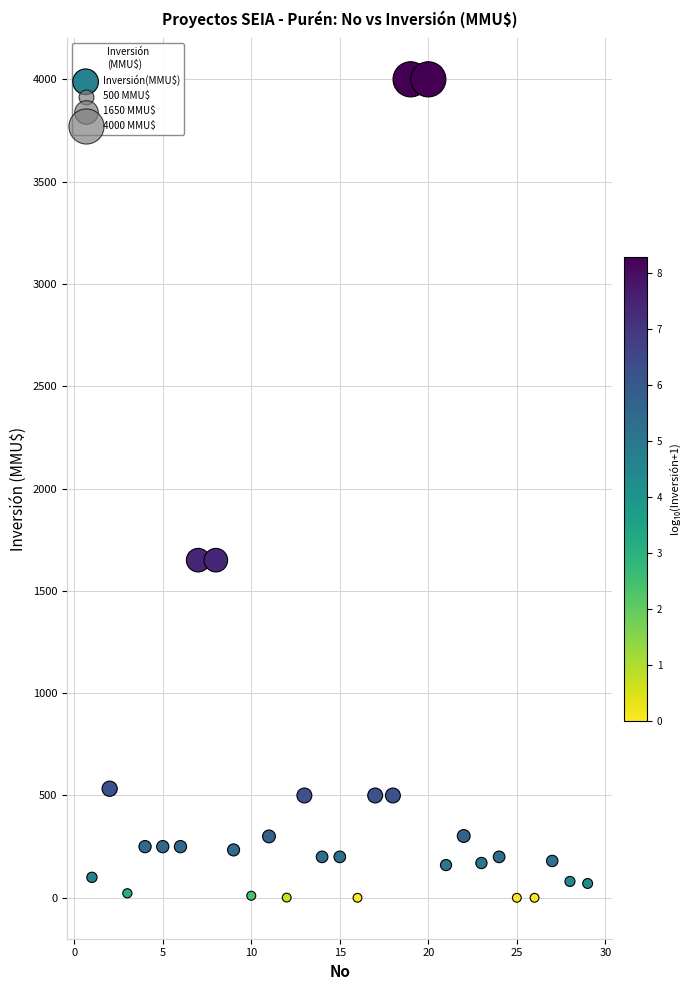

What is the range of Y values (max minus min)?

4000